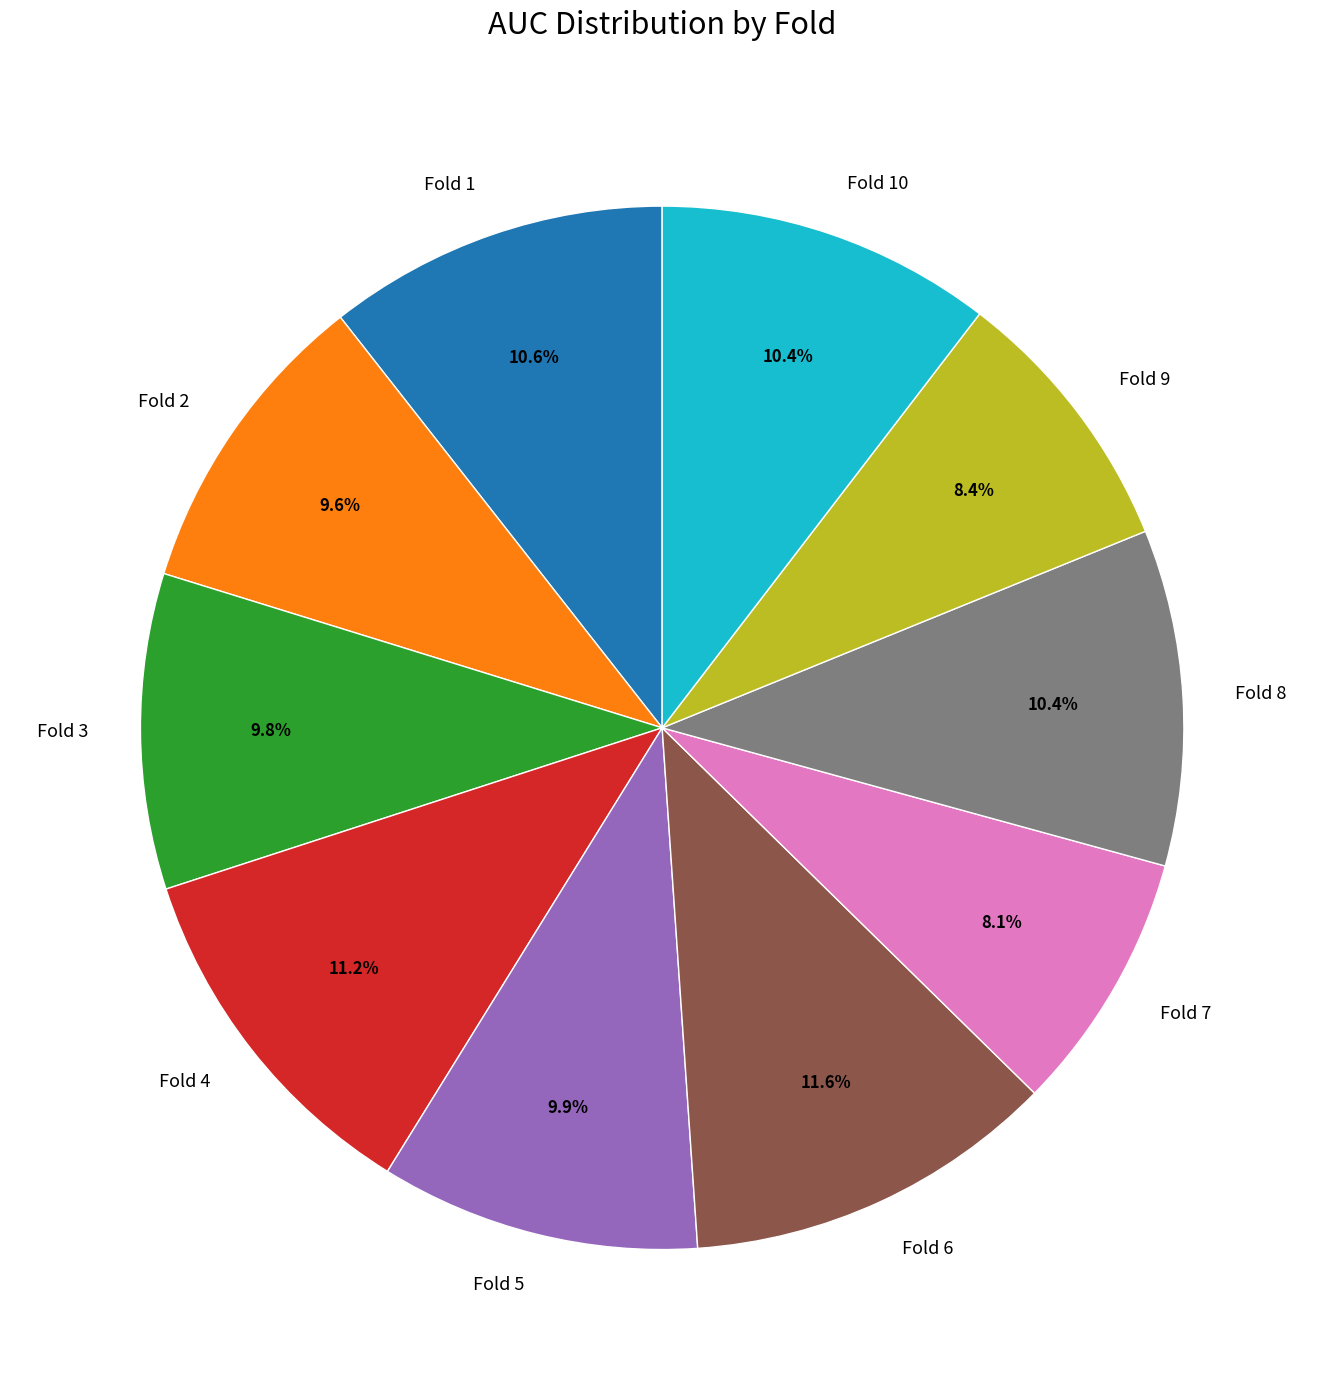

True or false: Fold 2 accounts for 10% of the total.

True